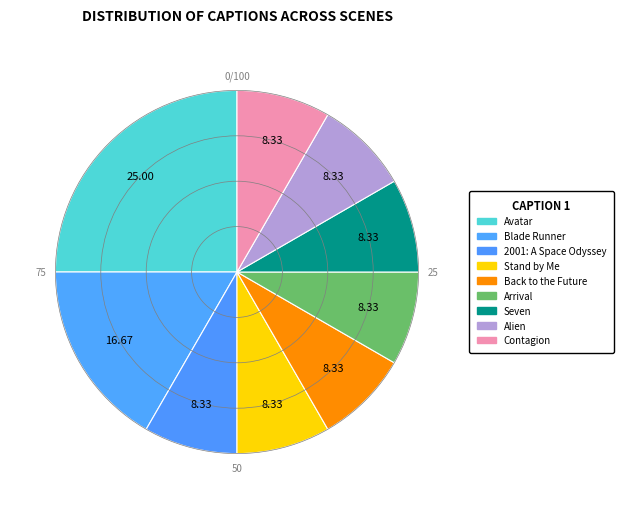

Is it true that Contagion is 22% of the pie?

False